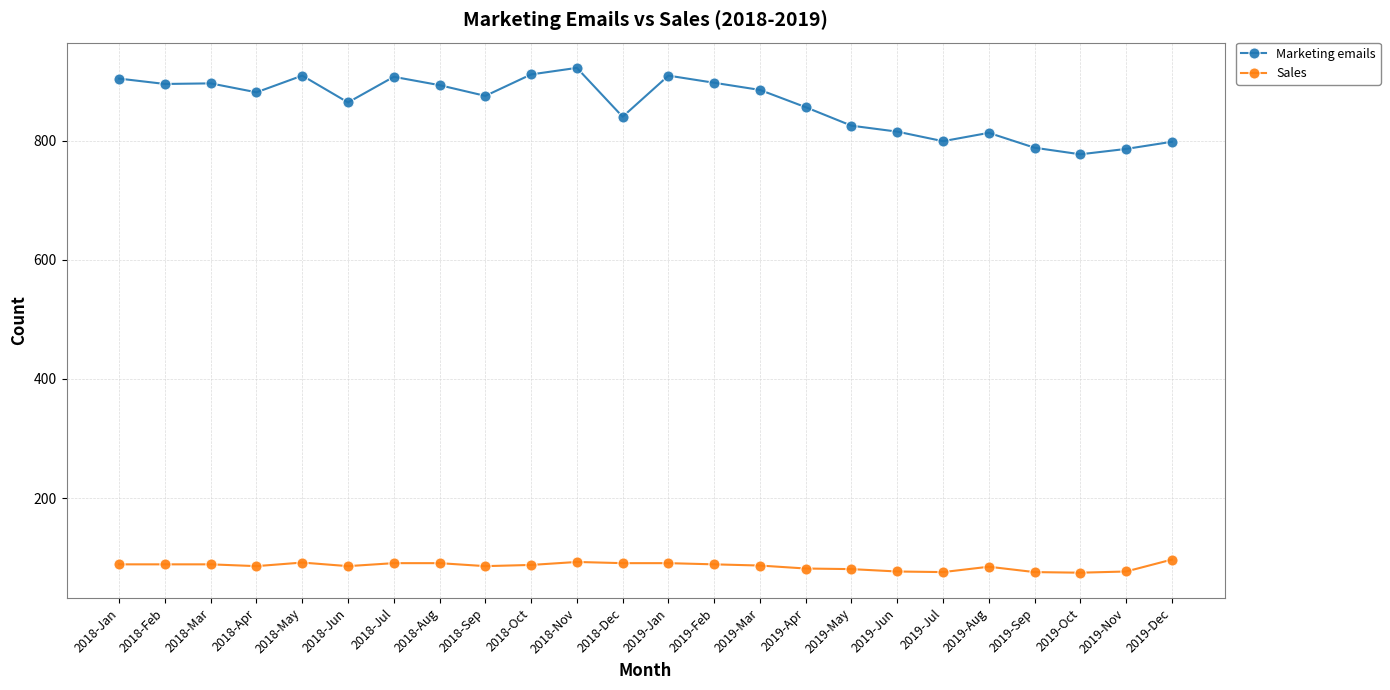

Rank the series by their average value, from highest to lowest.

Marketing emails, Sales